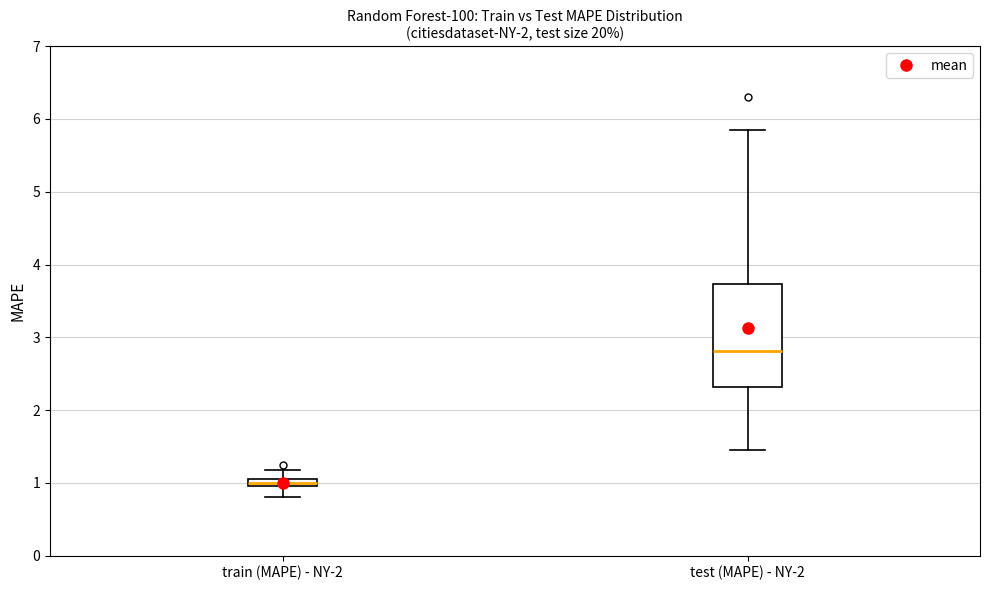

Comparing the boxes themselves (not the whiskers), which one is the tallest?

test (MAPE) - NY-2